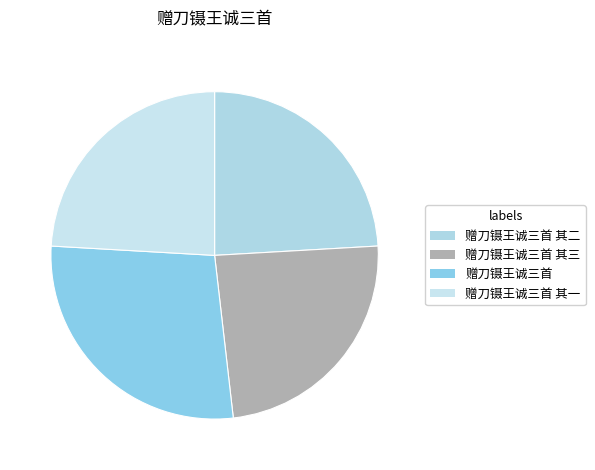

Count the number of slices in the pie.

4